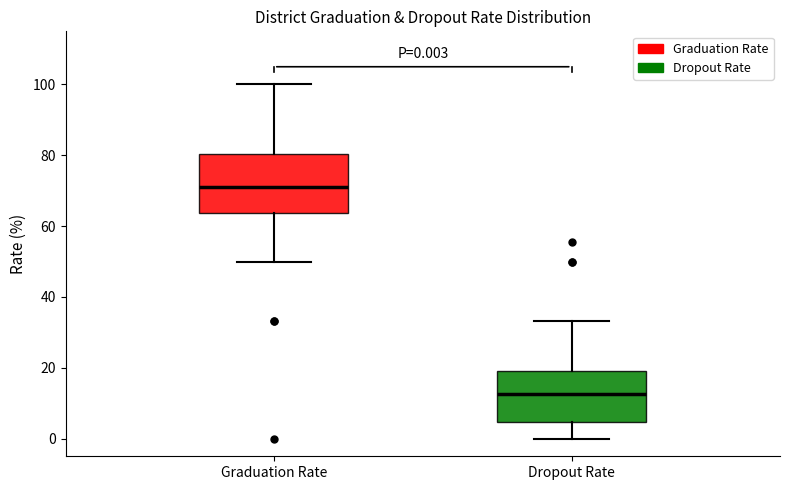

Which box has the highest median line?

Graduation Rate